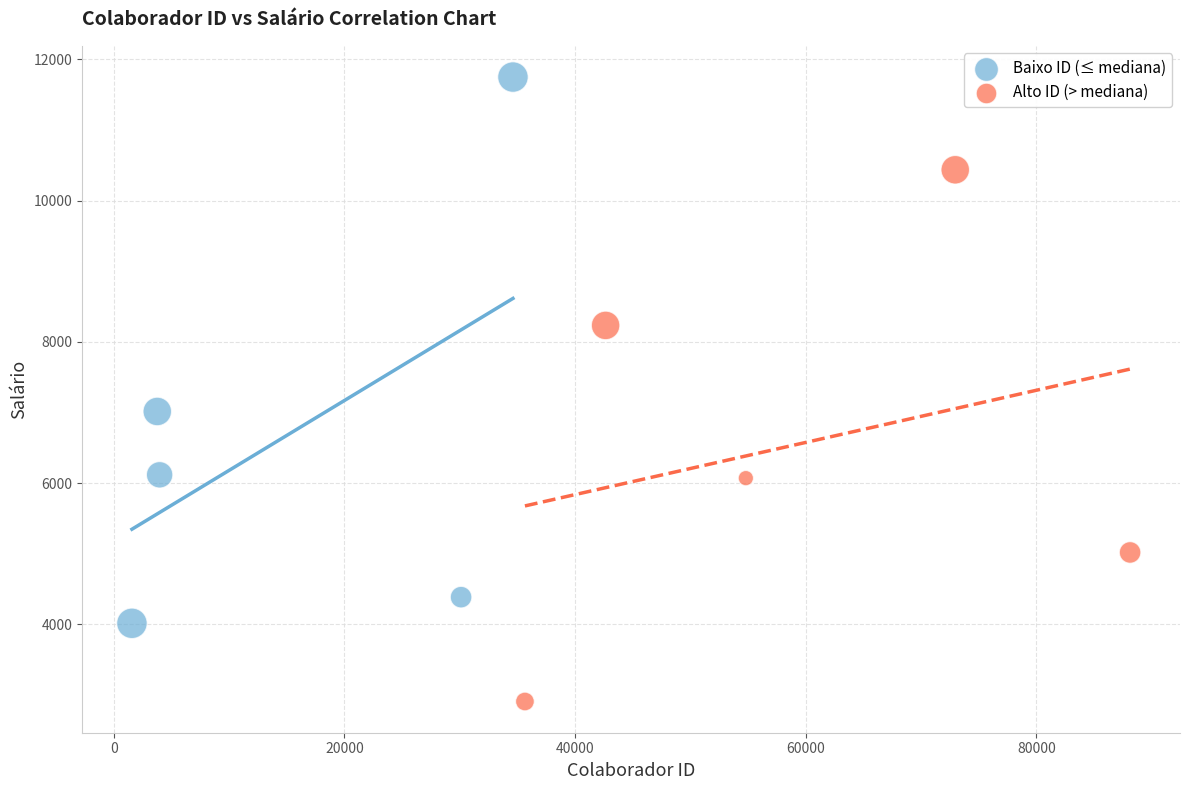

Which series contains the lowest Y value?

Alto ID (> mediana)